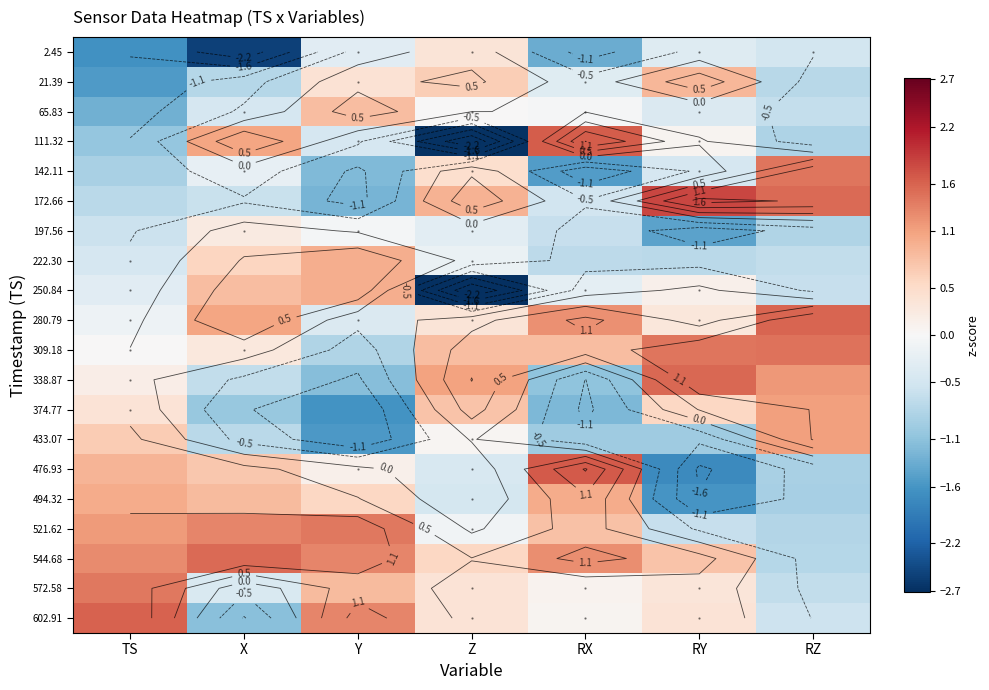

What is the maximum value shown in the chart?

1.8